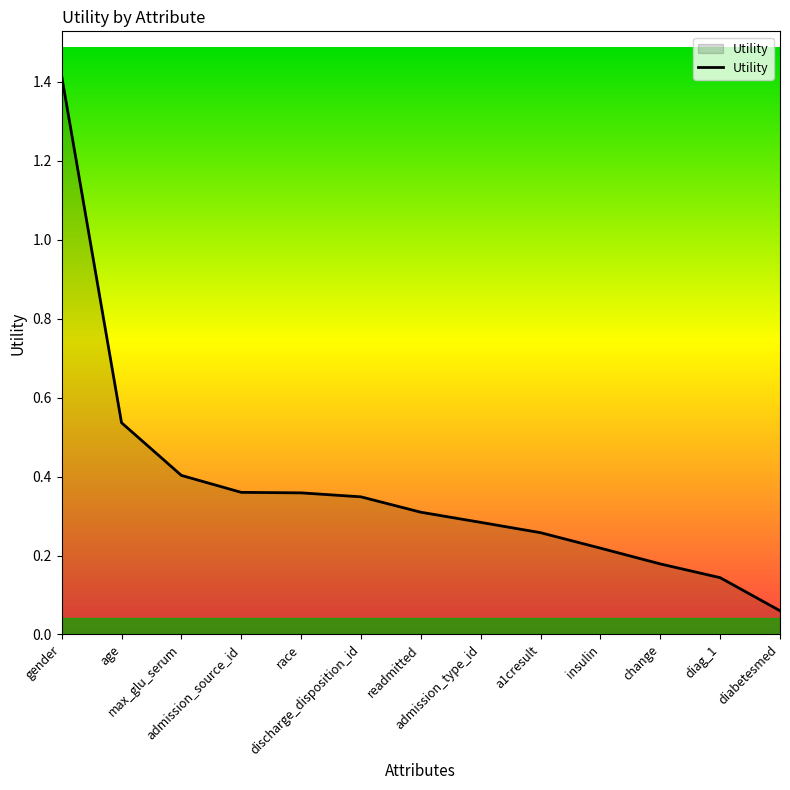

What is the greatest value displayed?

1.4